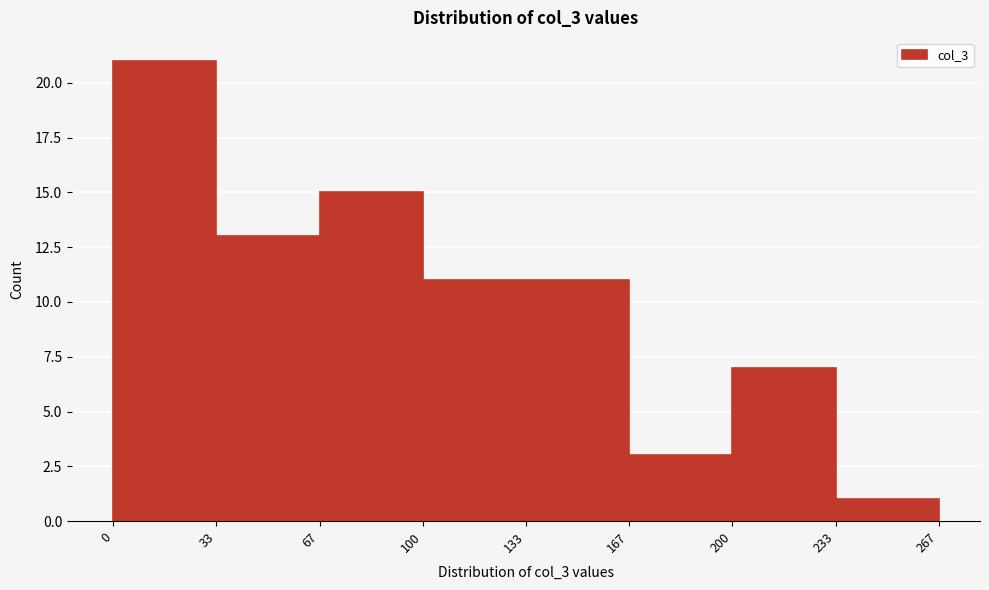

How tall is the bar that spans 33 to 67 on the x-axis? The values are not printed on the chart, so give them approximately, as read against the axis.

13